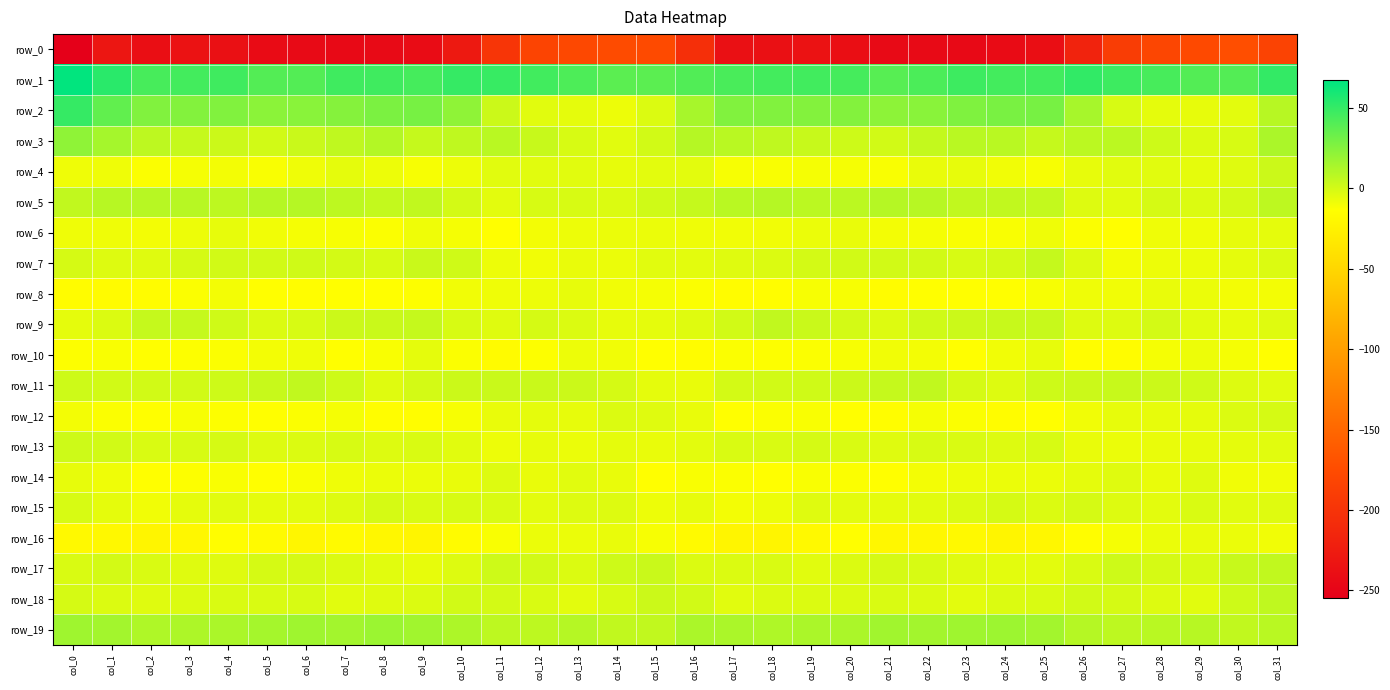

The row_10 series shows -9.2 at col_24. True or false?

True